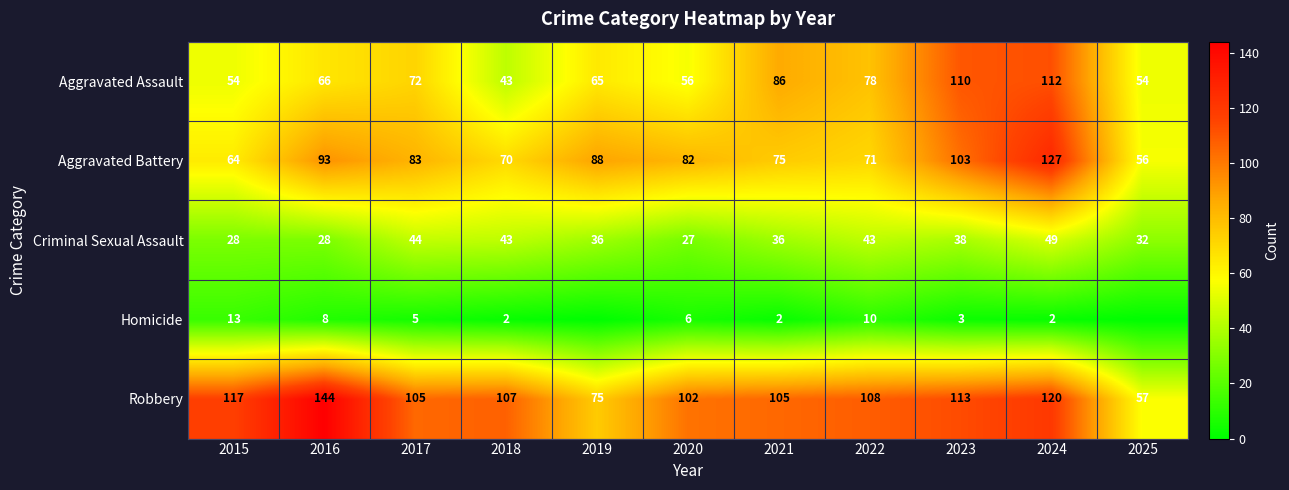

What is the difference between the highest and lowest values at 2020?

96